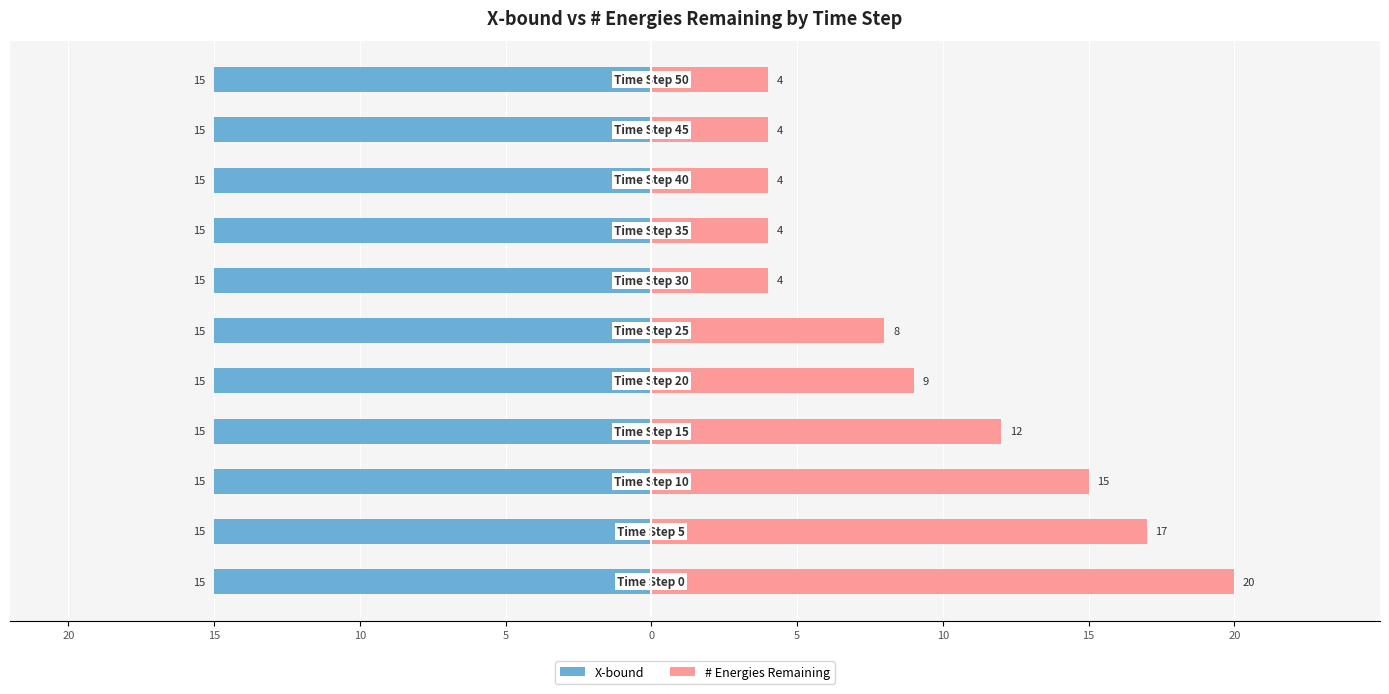

What are all the series names shown in the legend?

X-bound, # Energies Remaining